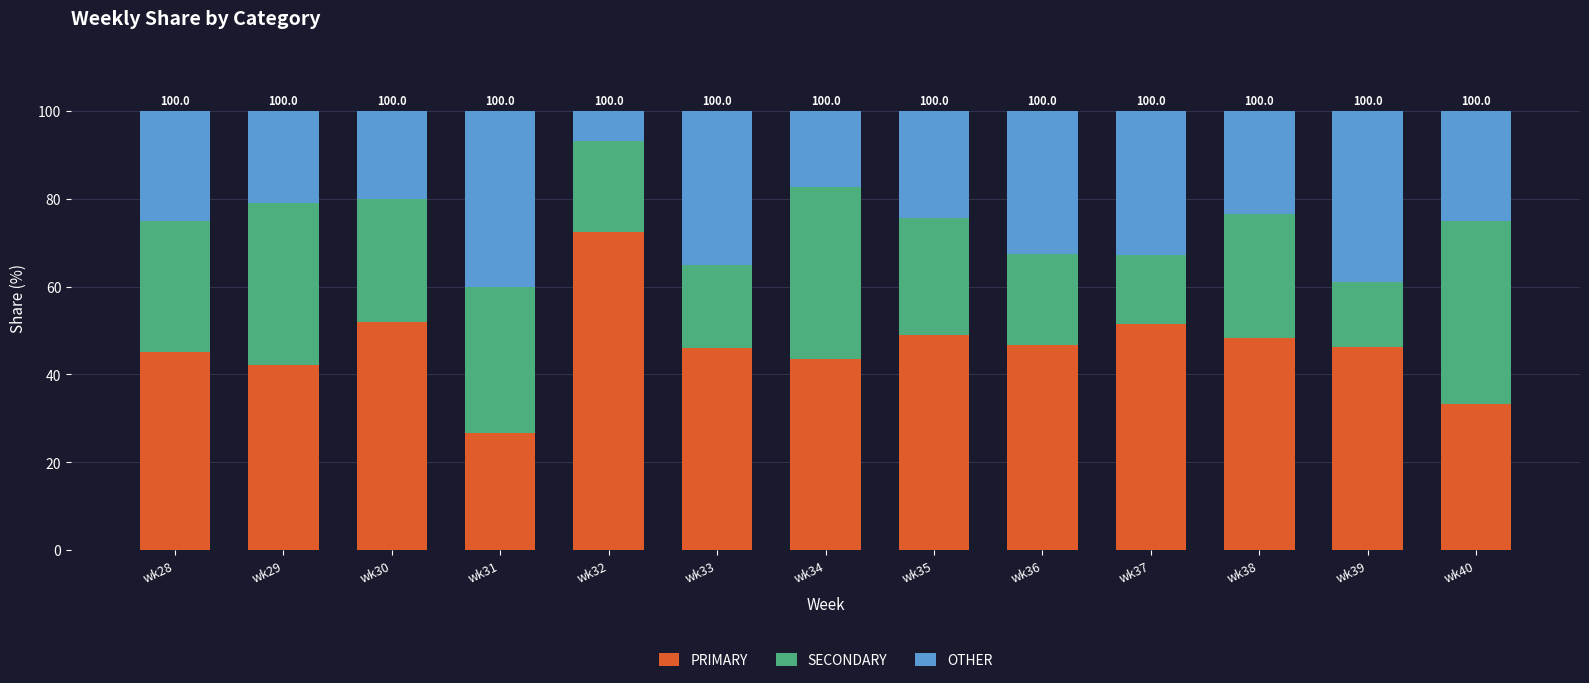

How many bars are there in total?

13